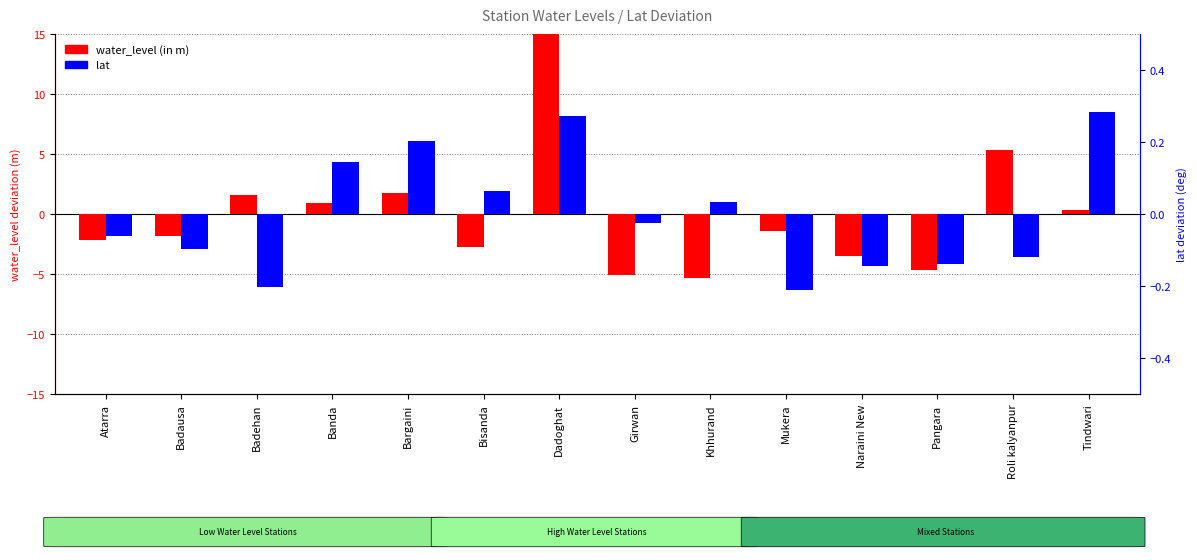

Which series has the largest range (max minus min)?

water_level (in m)